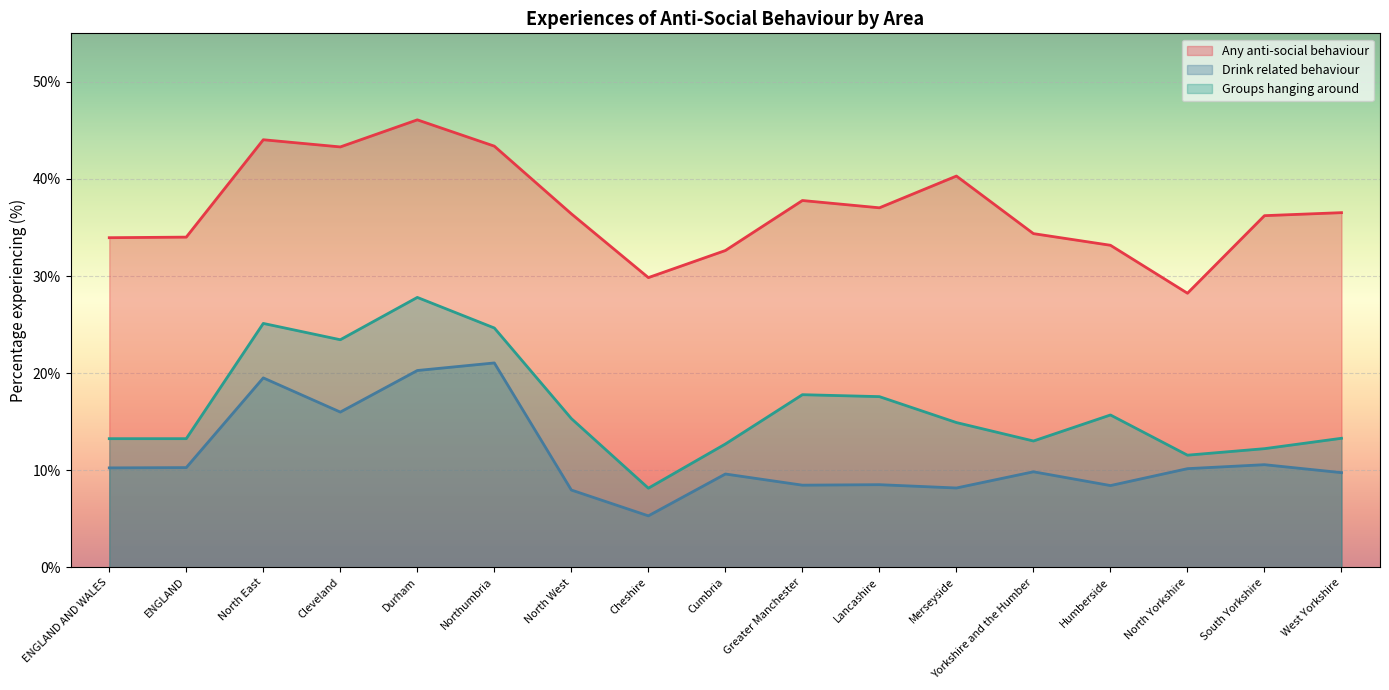

What is the value of the Any anti-social behaviour point at the 6th from the left?

43.4